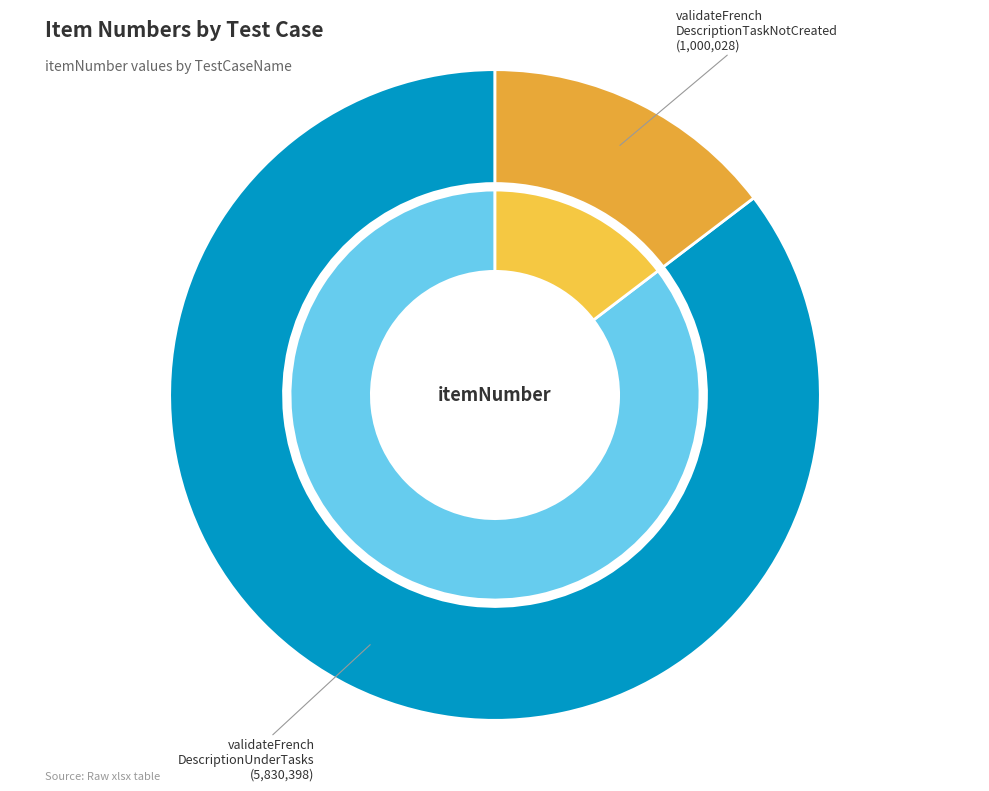

To the nearest percent, what is the average slice percentage?

50%